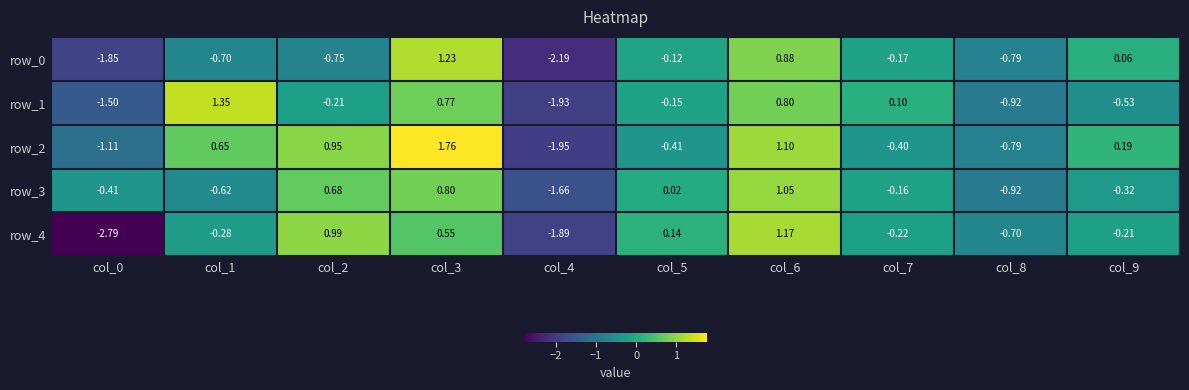

Is the value of row_1 at col_0 greater than the value of row_2 at col_4?

Yes